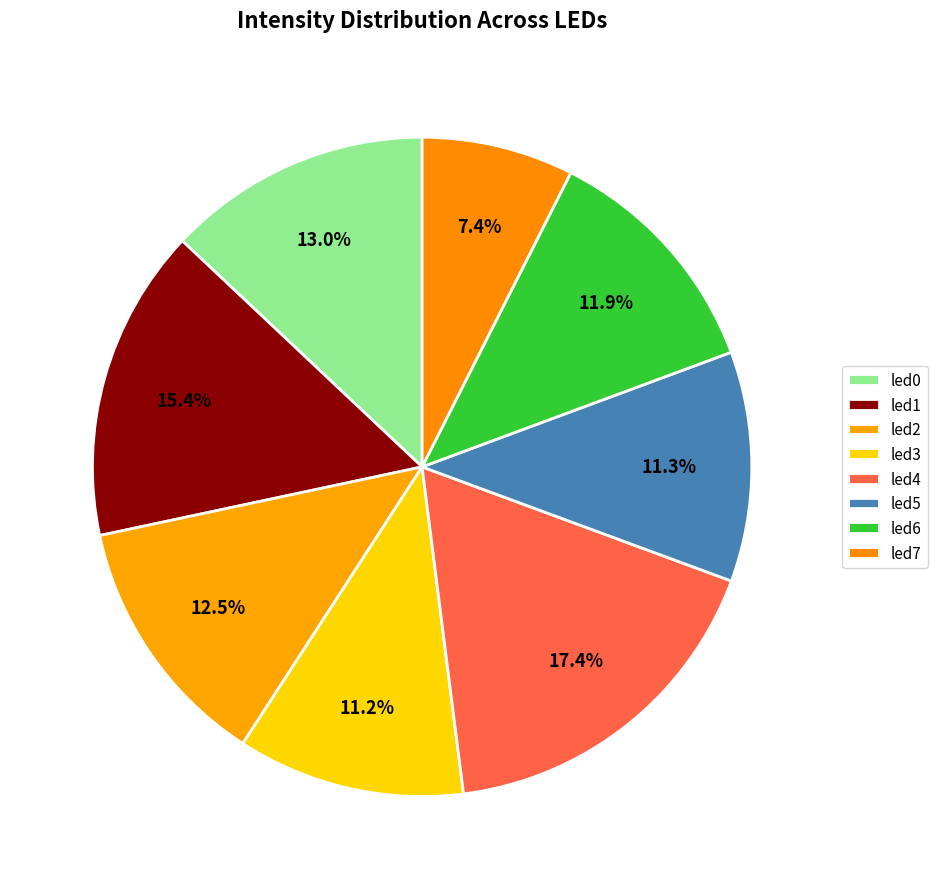

Is there a majority slice in this chart?

No